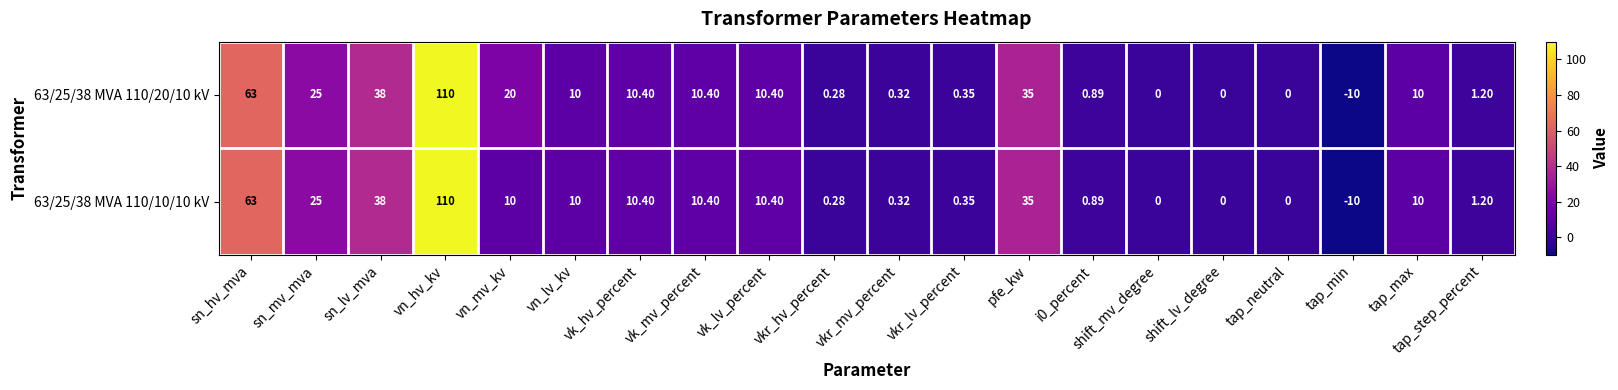

Count the number of categories in the chart.

20